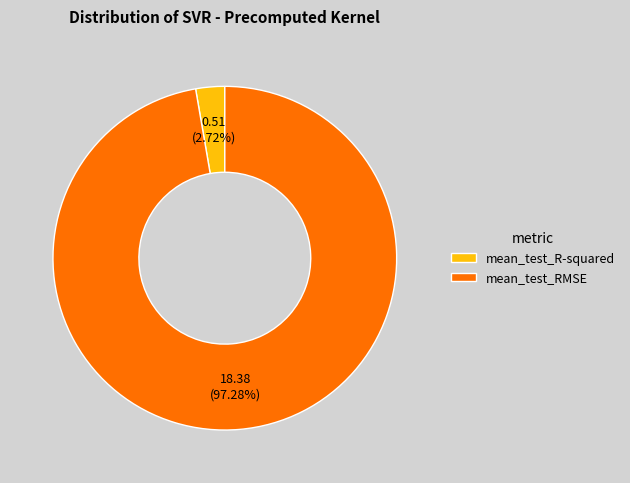

Rank the categories by value from highest to lowest.

mean_test_RMSE, mean_test_R-squared